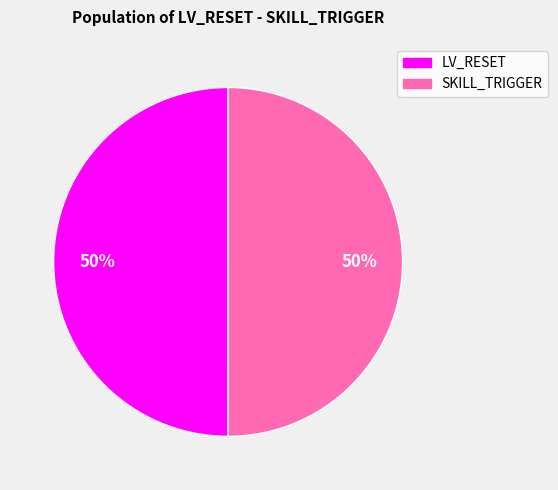

To the nearest percent, what is the average slice percentage?

50%